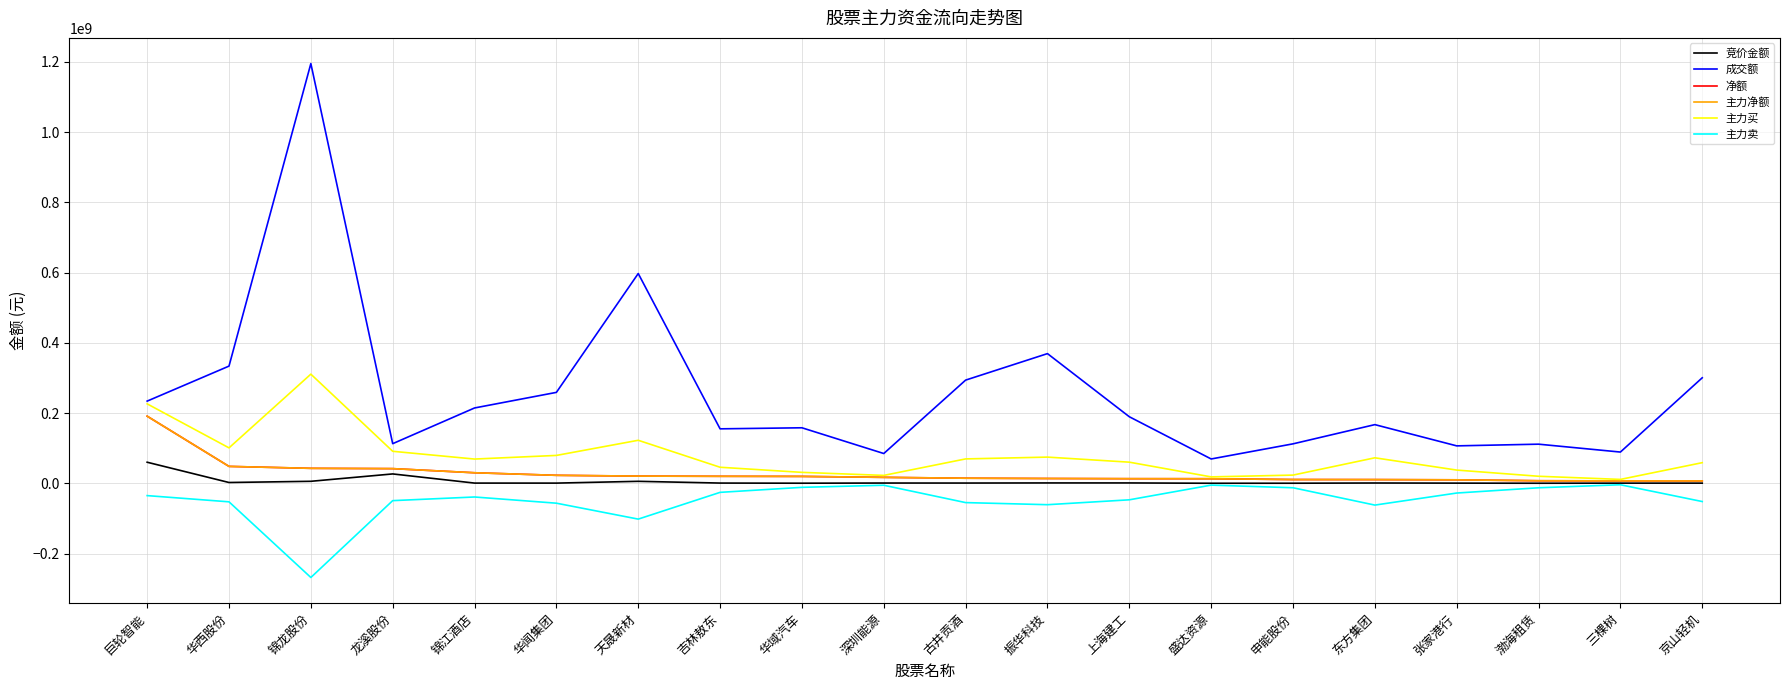

Does the chart display data point markers on the line(s)?

No